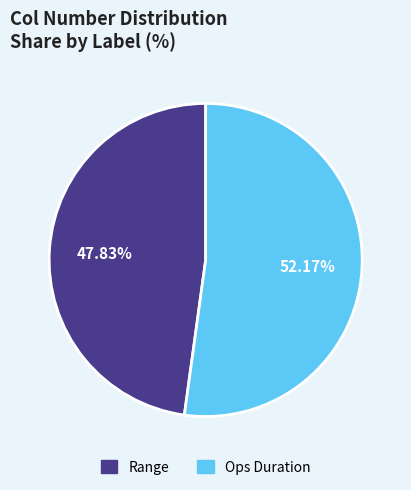

To the nearest percent, what is the combined percentage of Range and Ops Duration?

100%